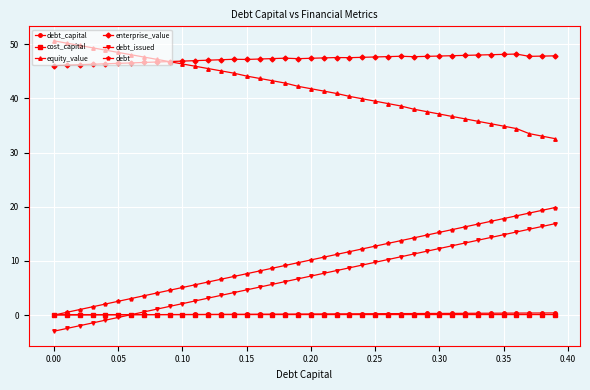

What is the value of the equity_value point at the 9th from the left?

47.2